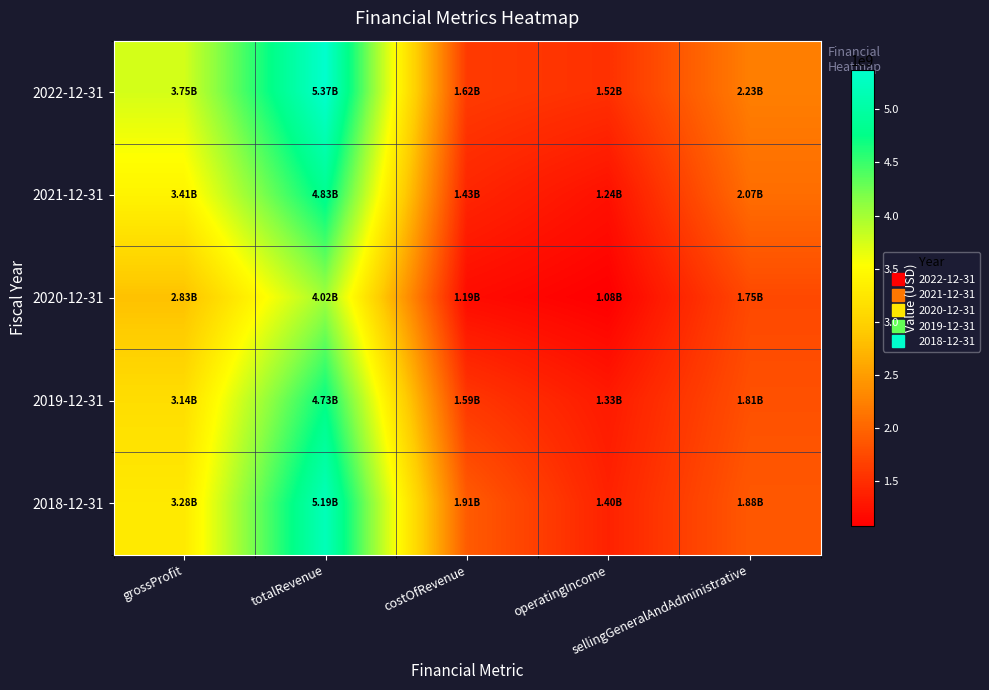

Between costOfRevenue and totalRevenue, which is larger?

totalRevenue